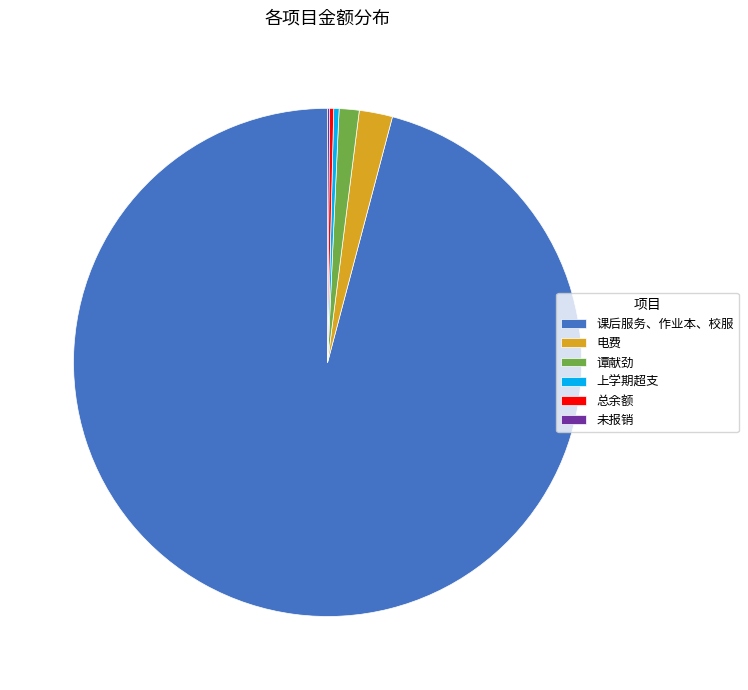

Which has a higher value, 电费 or 上学期超支?

电费